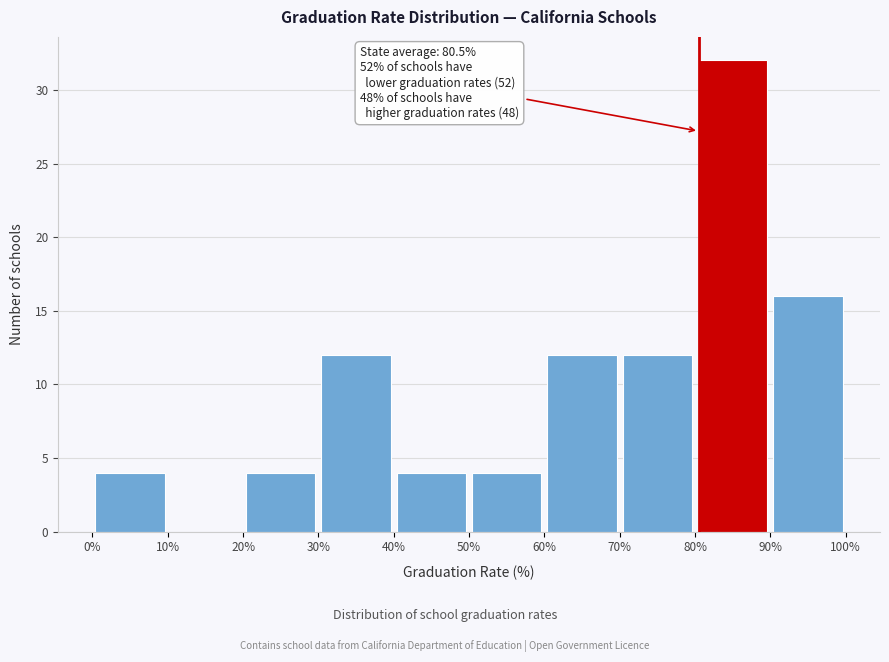

Which range on the x-axis has the tallest bar?

80% to 90%